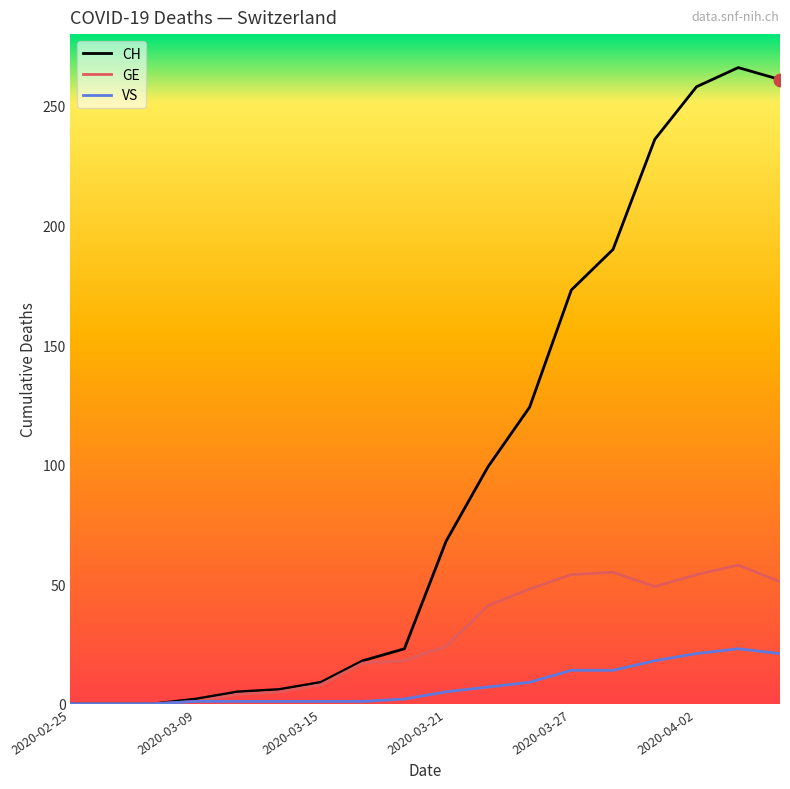

What are all the series names shown in the legend?

CH, GE, VS